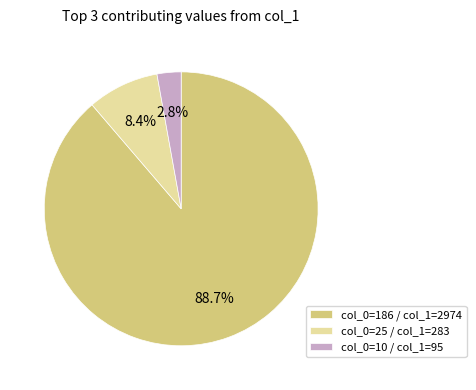

Between col_0=186 / col_1=2974 and col_0=10 / col_1=95, which is larger?

col_0=186 / col_1=2974